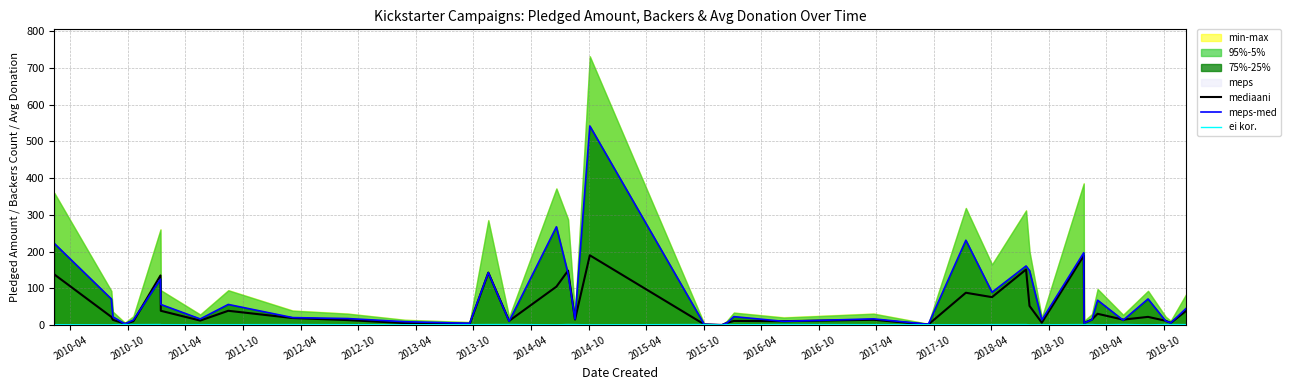

How many categories are shown in the chart?

40